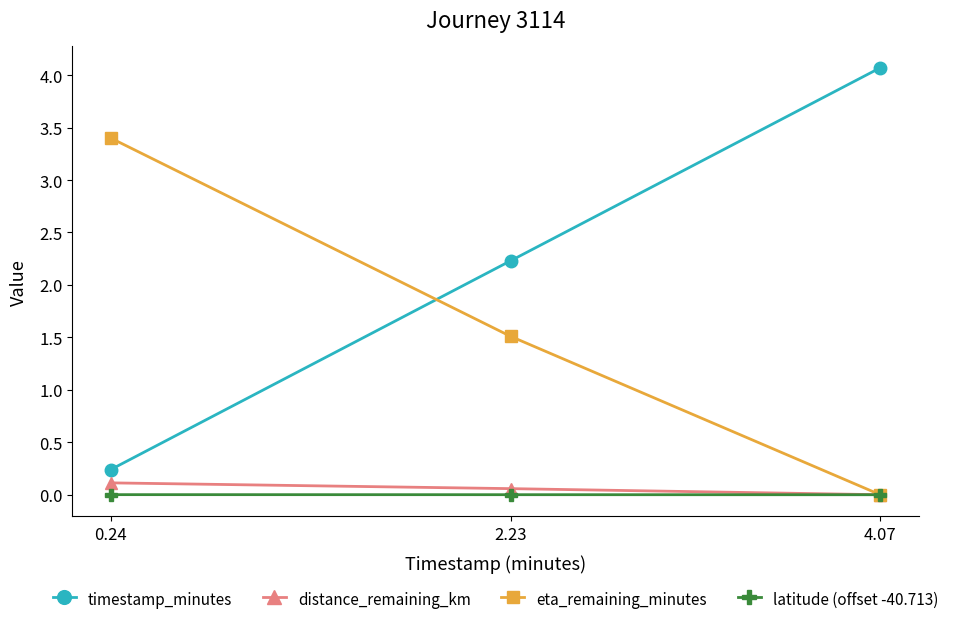

What is the label of the 2nd point from the right?

2.23